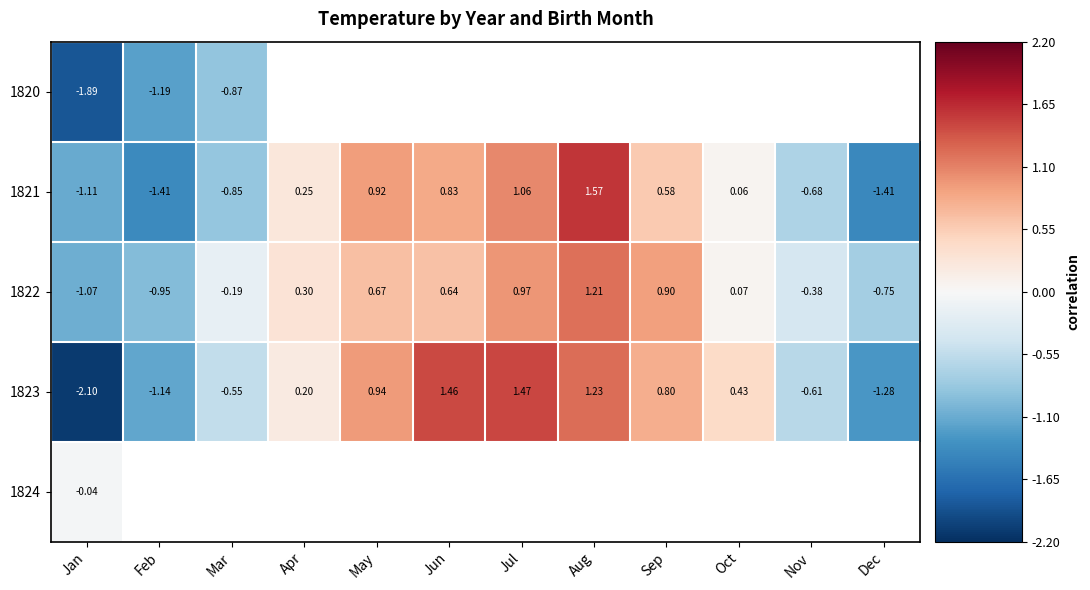

Where does the 1821 series first go above 0?

Apr